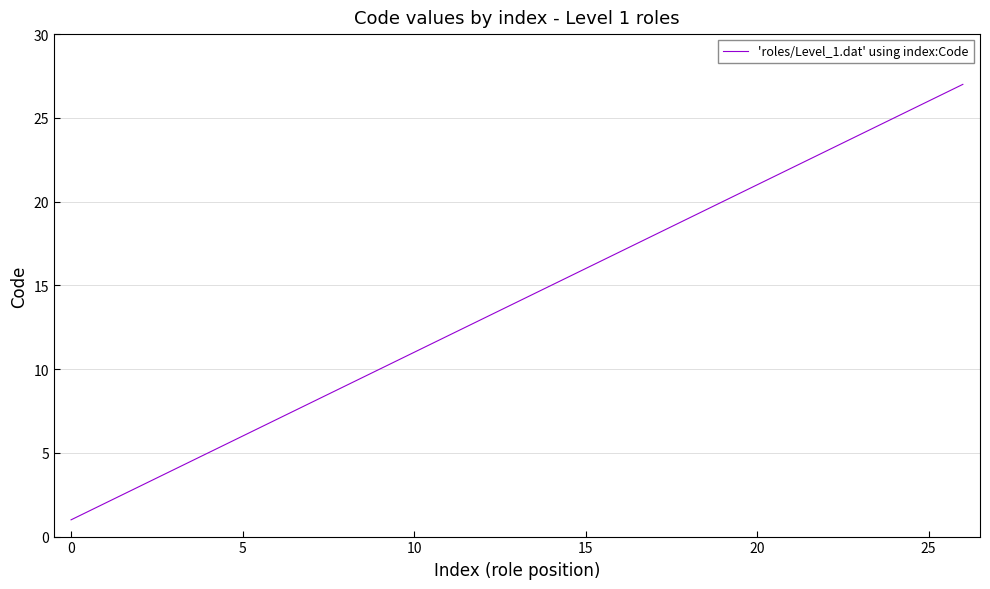

What is the maximum value shown in the chart?

27